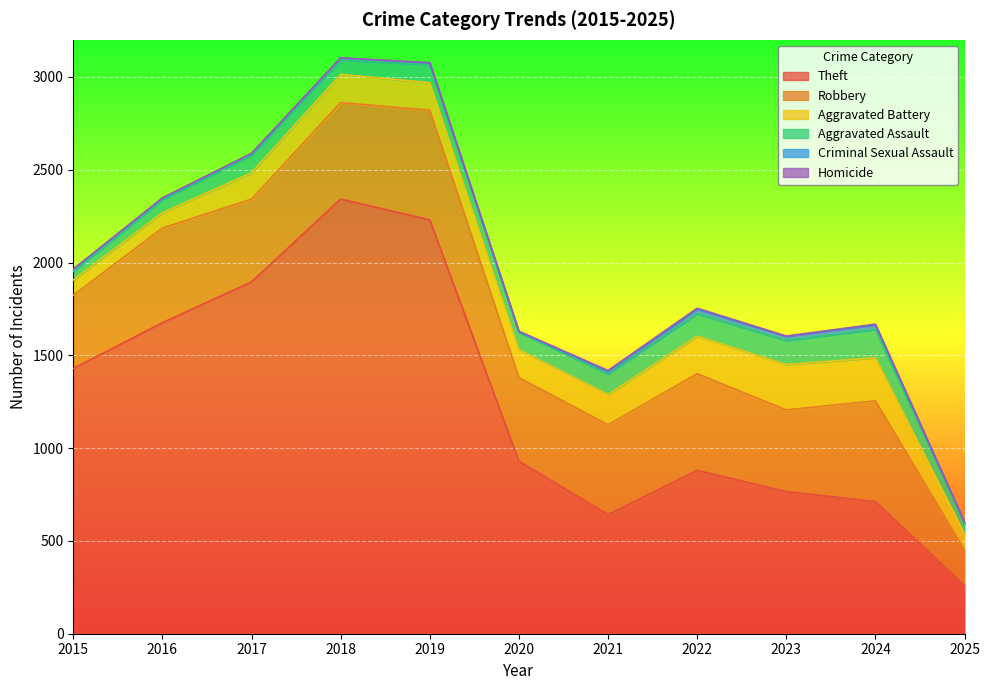

True or false: Aggravated Battery and Homicide intersect in this chart.

False